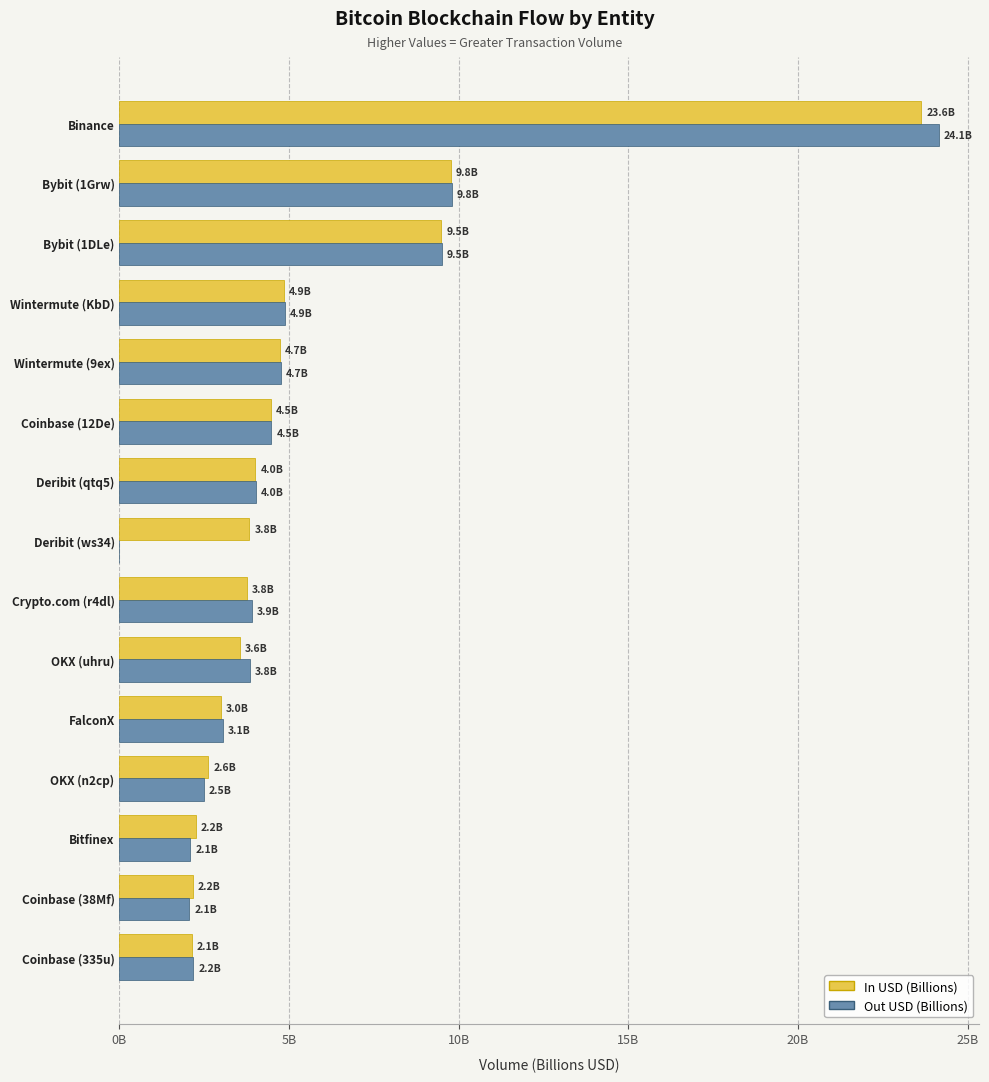

What is the value of the In USD (Billions) bar at the 7th from the left?

3.8